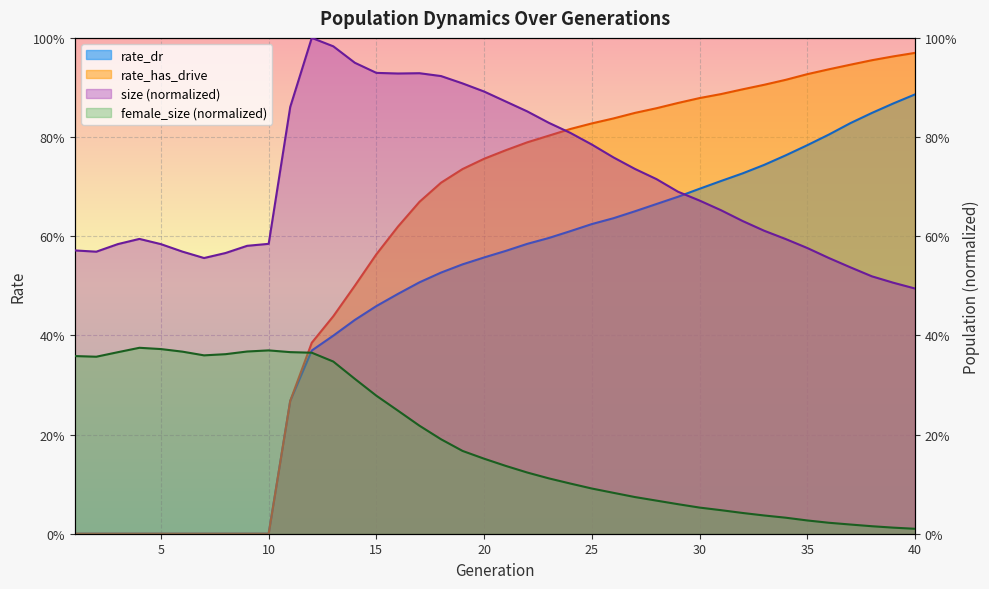

How many lines are shown in the chart?

4